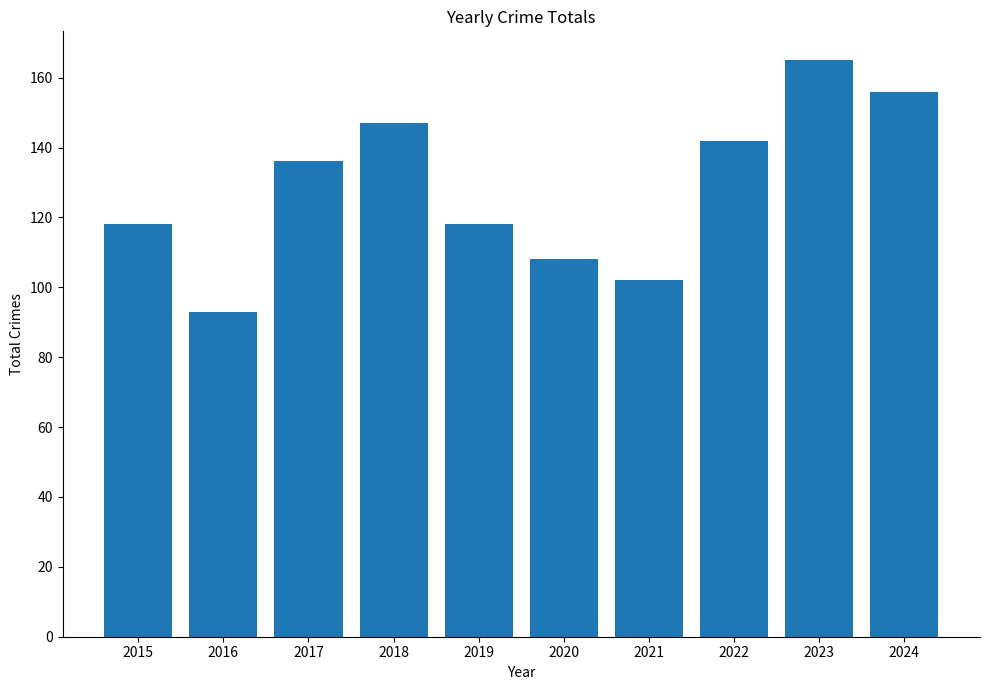

What is the maximum value shown in the chart?

165